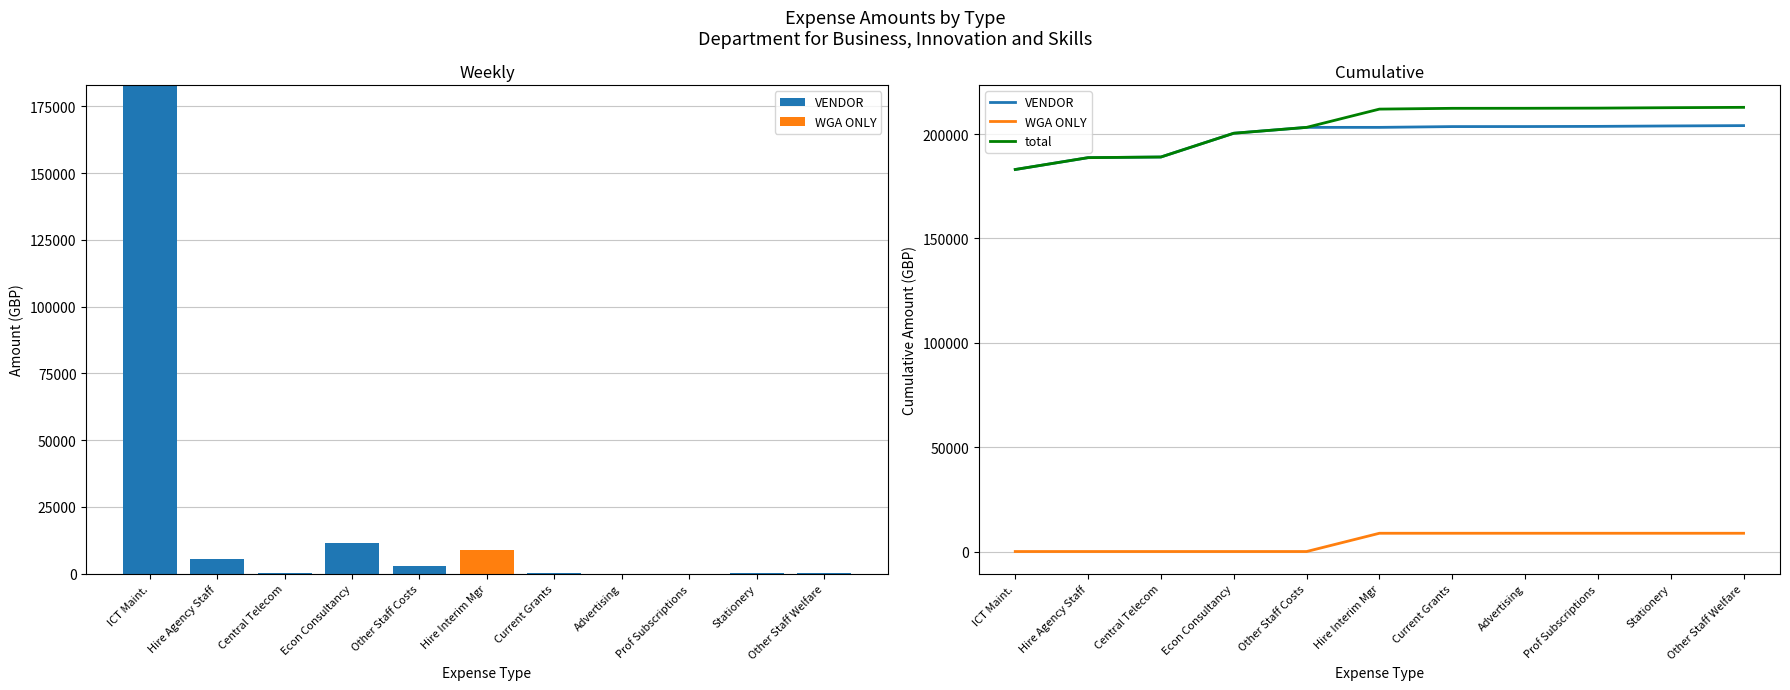

At which category is the sum across all series the highest?

Other Staff Welfare